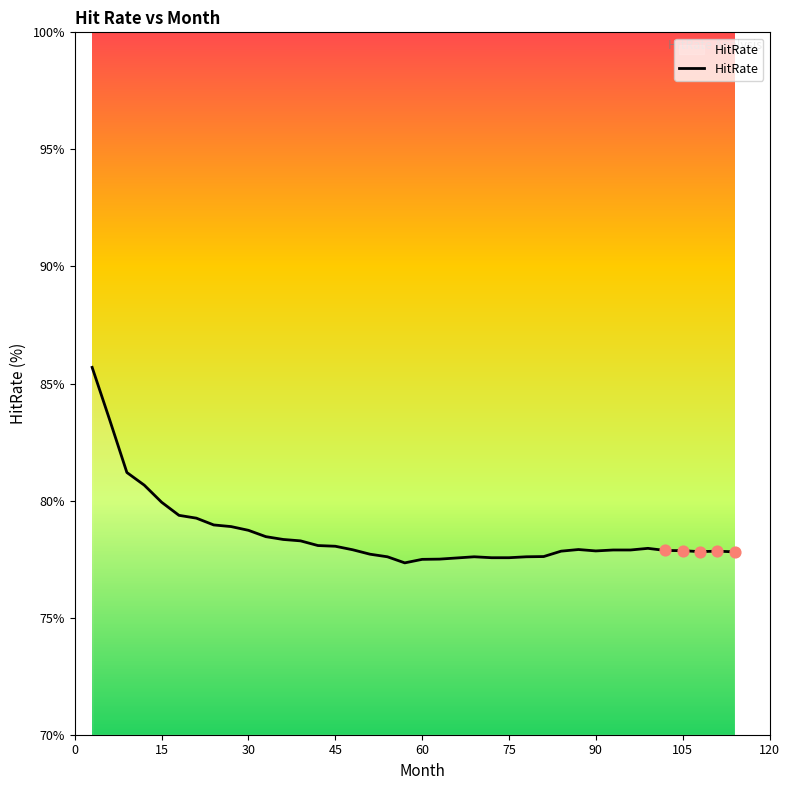

What is the smallest value displayed?

77.3